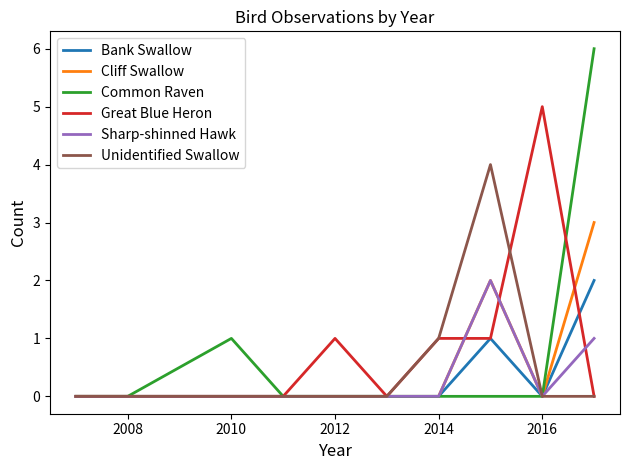

True or false: Great Blue Heron and Bank Swallow cross at least once.

True